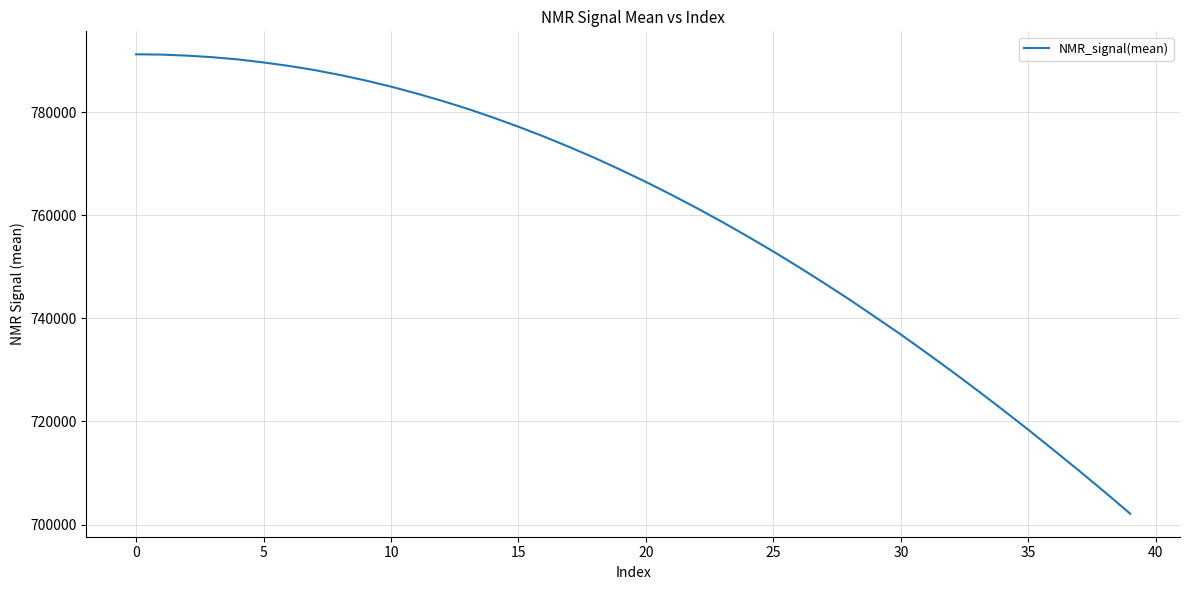

What is the maximum value shown in the chart?

791229.7